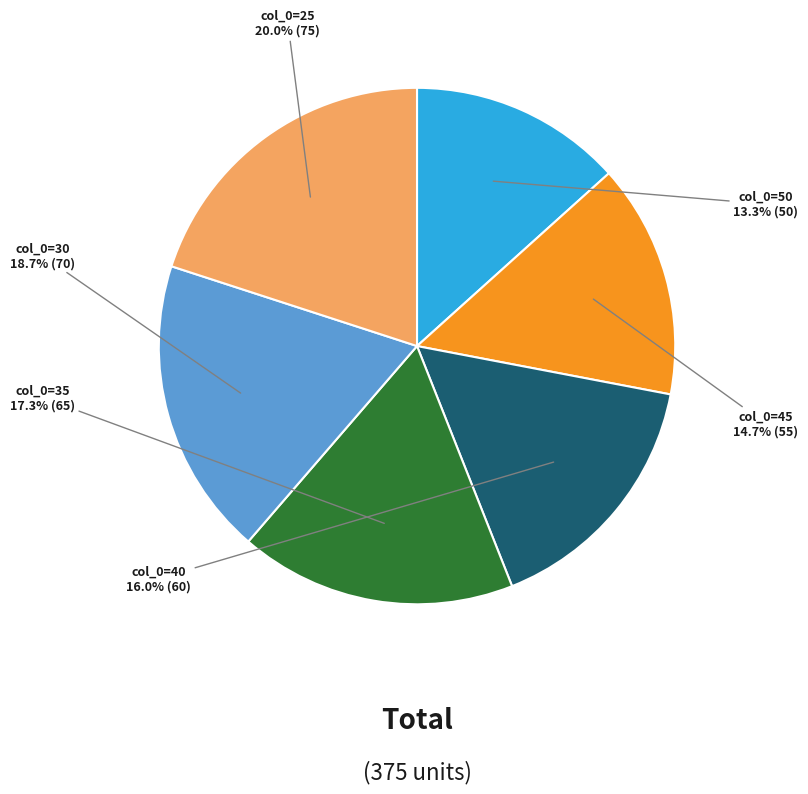

Does any single category account for the majority?

No